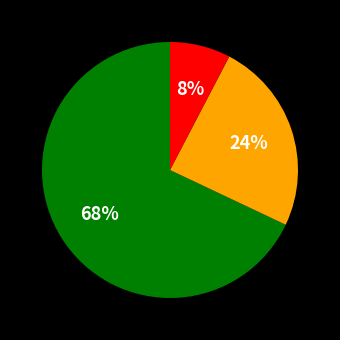

To the nearest percent, what is the average slice percentage?

33%